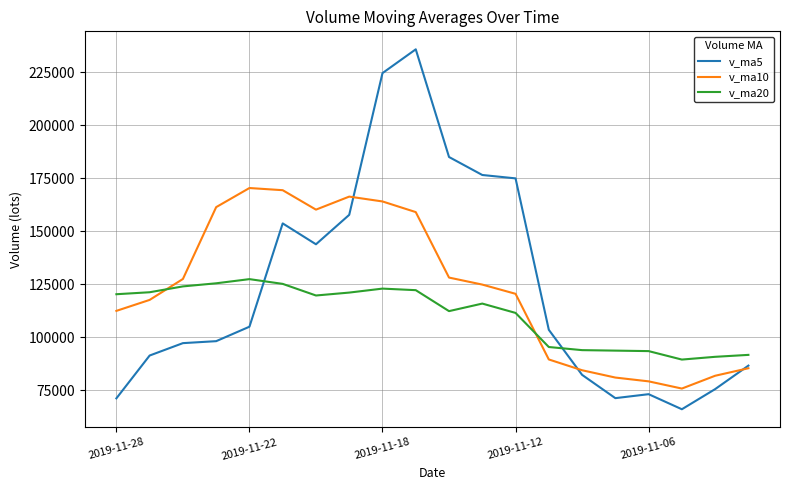

Which series has the widest spread of values?

v_ma5